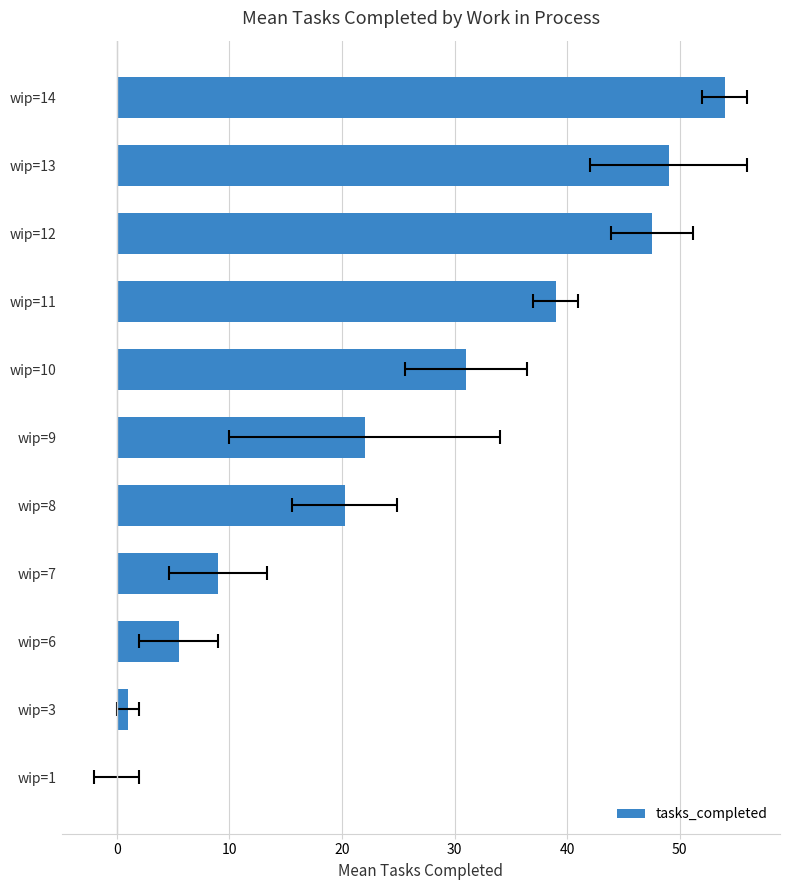

Reading left to right, transcribe all the data shown in this chart.

0.0	1.0	5.5	9.0	20.2	22.0	31.0	39.0	47.5	49.0	54.0